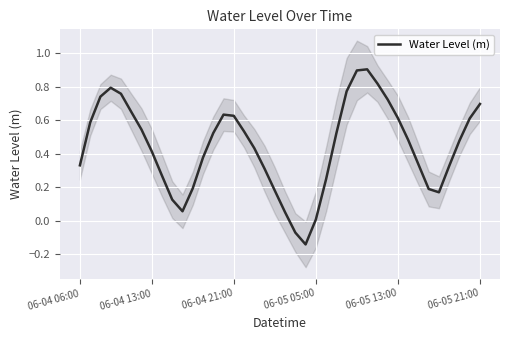

Rank the categories by value from highest to lowest.

28, 27, 29, 06-05 05:00, 26, 06-05 13:00, 06-04 21:00, 30, 39, 06-05 21:00, 14, 15, 31, 38, 06-04 13:00, 6, 16, 13, 25, 32, 37, 17, 7, 12, 33, 06-04 06:00, 36, 18, 8, 24, 11, 34, 19, 35, 9, 10, 20, 23, 21, 22